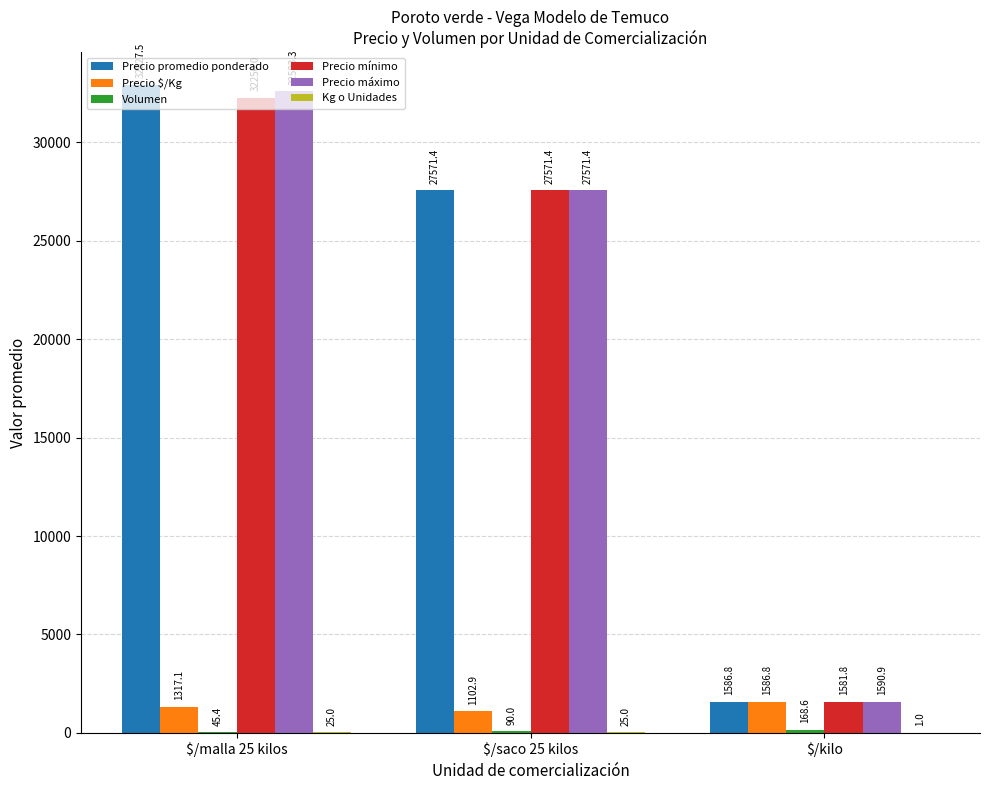

What value does the Precio promedio ponderado series have at $/malla 25 kilos?

32927.5